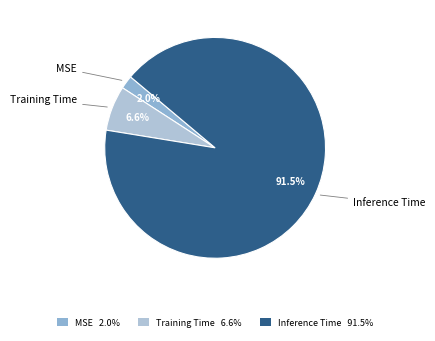

How much of the chart is everything except MSE?

98.0%